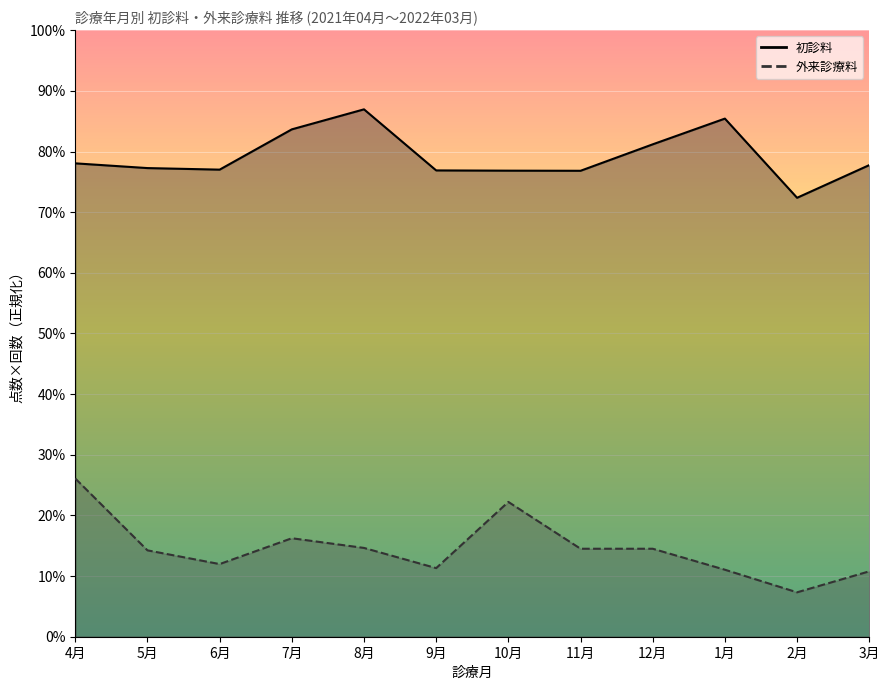

What is the difference between the highest and lowest values at 11月?

214531.3